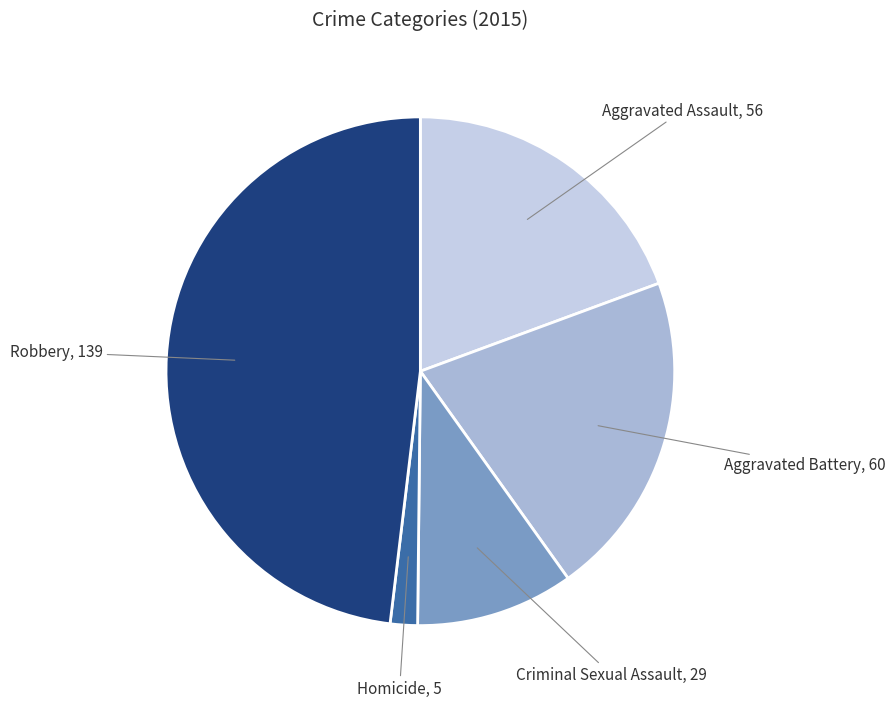

Is Robbery the majority of the pie?

No